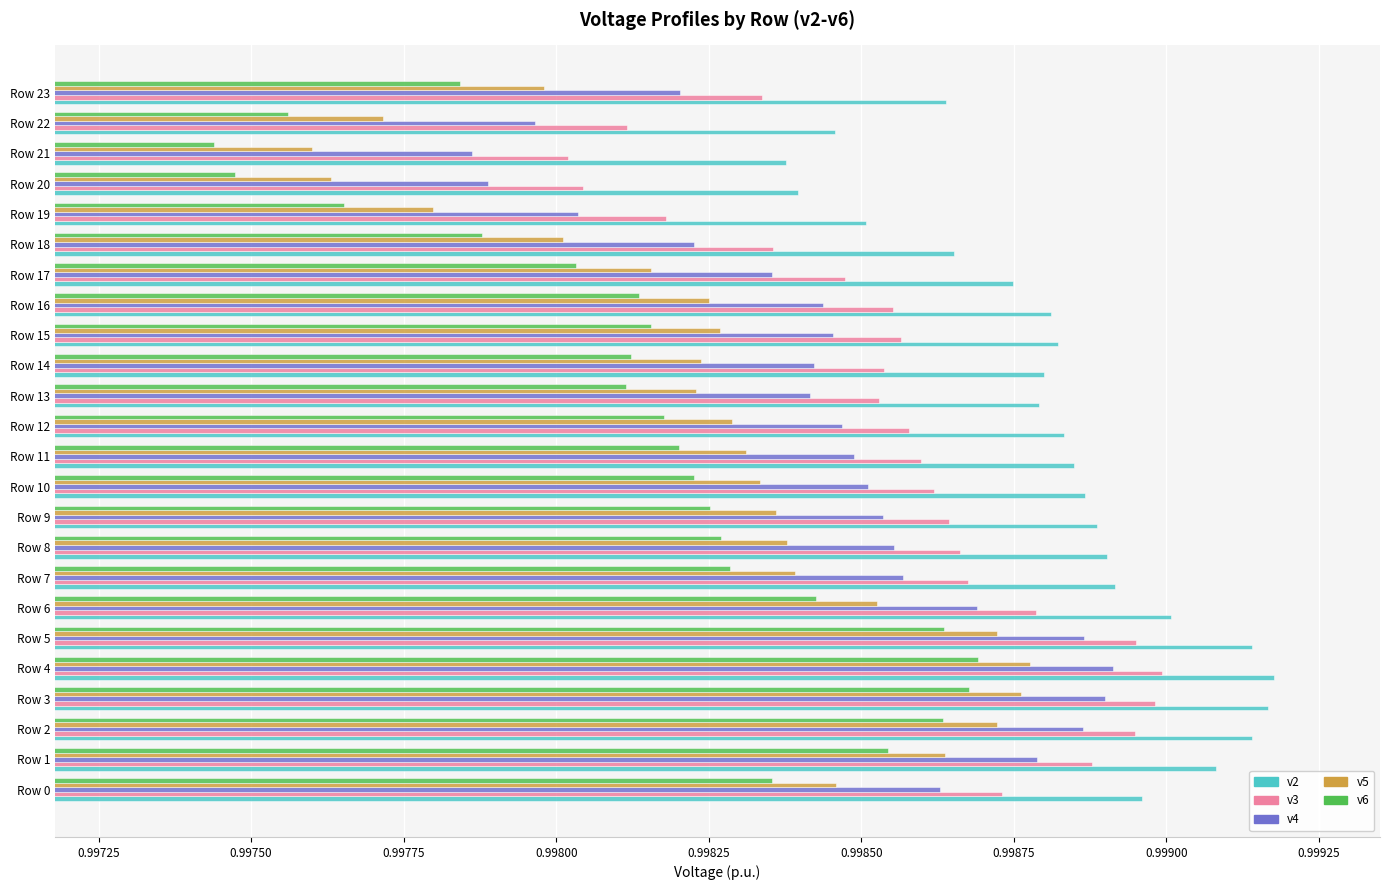

Between Row 21 and Row 23, which series saw the biggest shift?

v6